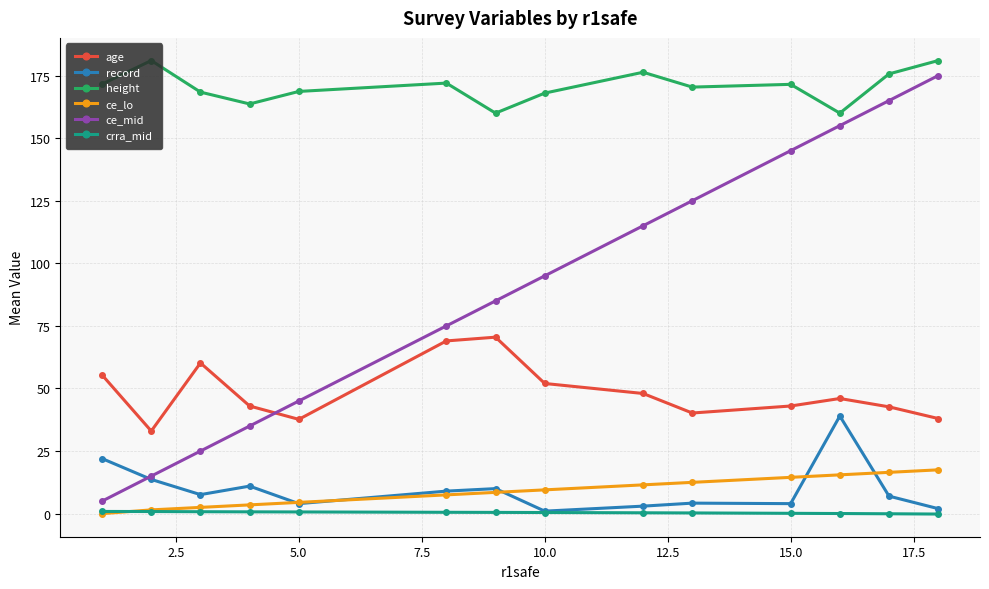

True or false: record and height intersect in this chart.

False